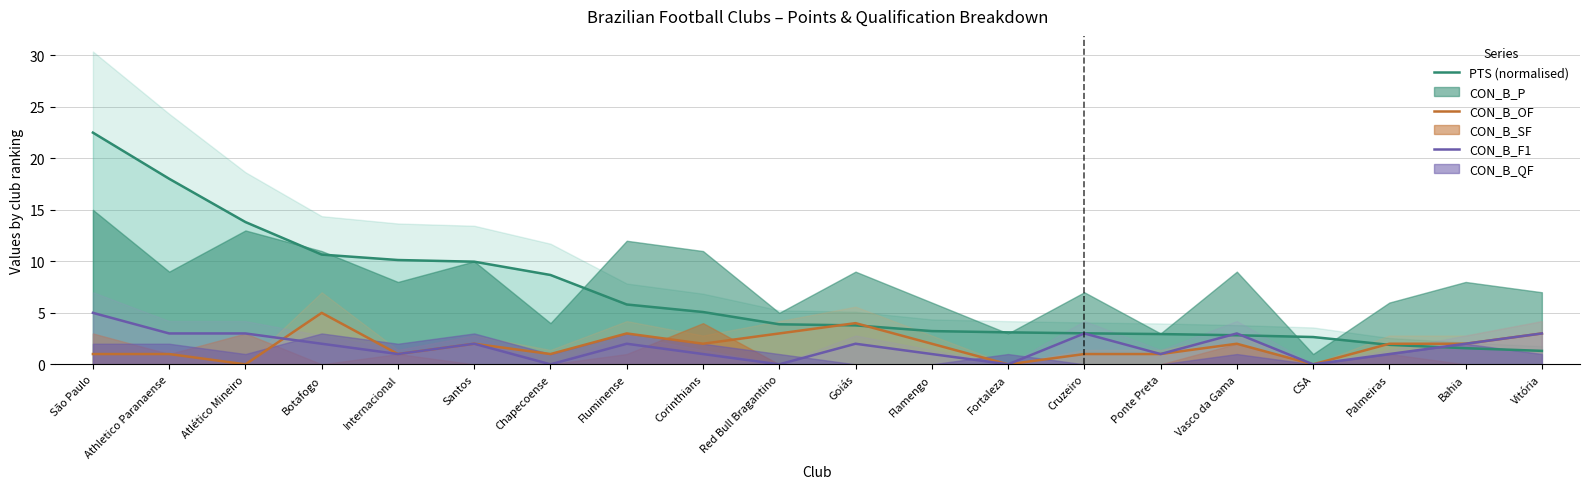

The value of CON_B_OF at Fortaleza is 0.0. True or false?

True